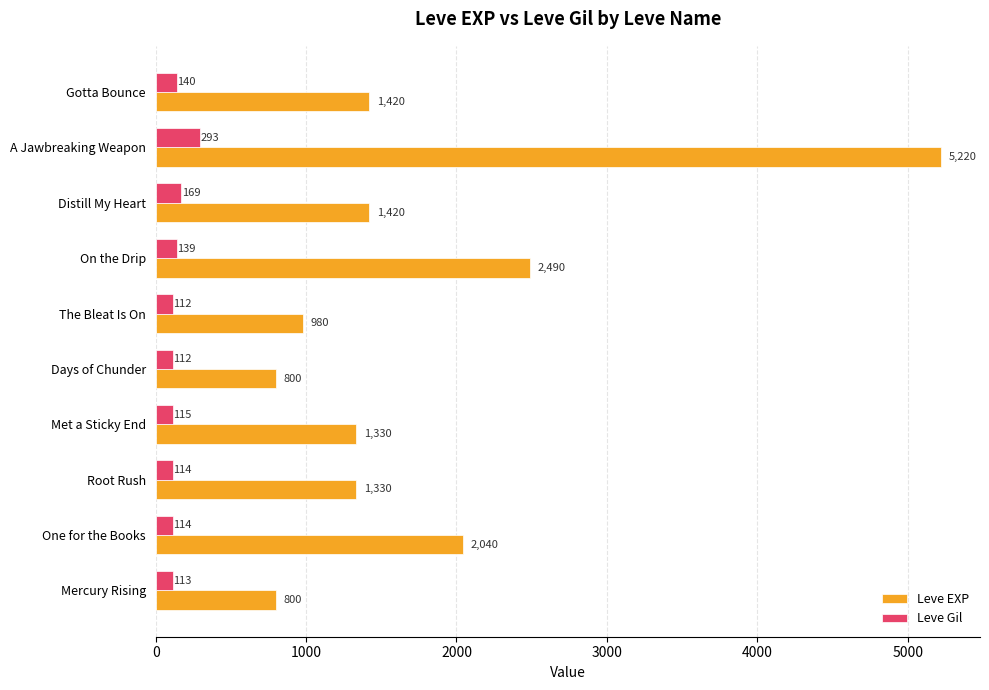

Rank the series at One for the Books from highest to lowest value.

Leve EXP, Leve Gil